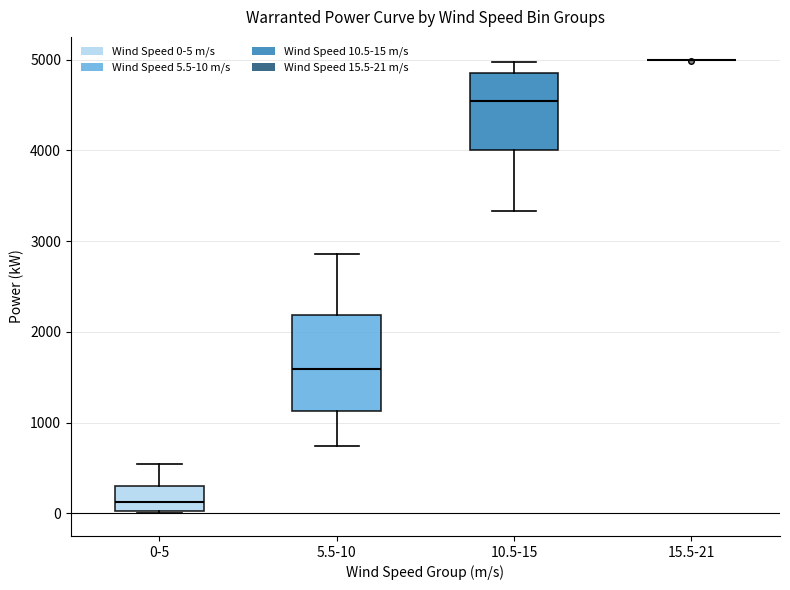

Comparing the boxes themselves (not the whiskers), which one is the tallest?

5.5-10